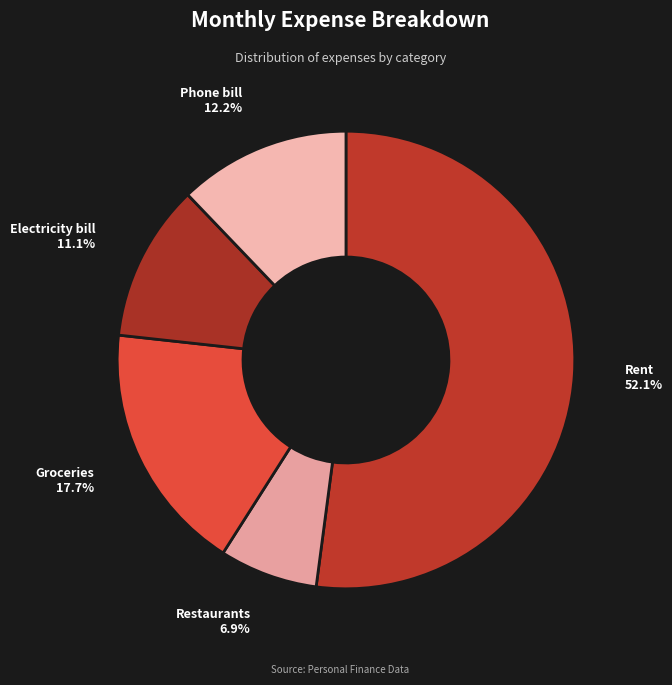

What percentage is the Restaurants slice, to the nearest percent?

7%